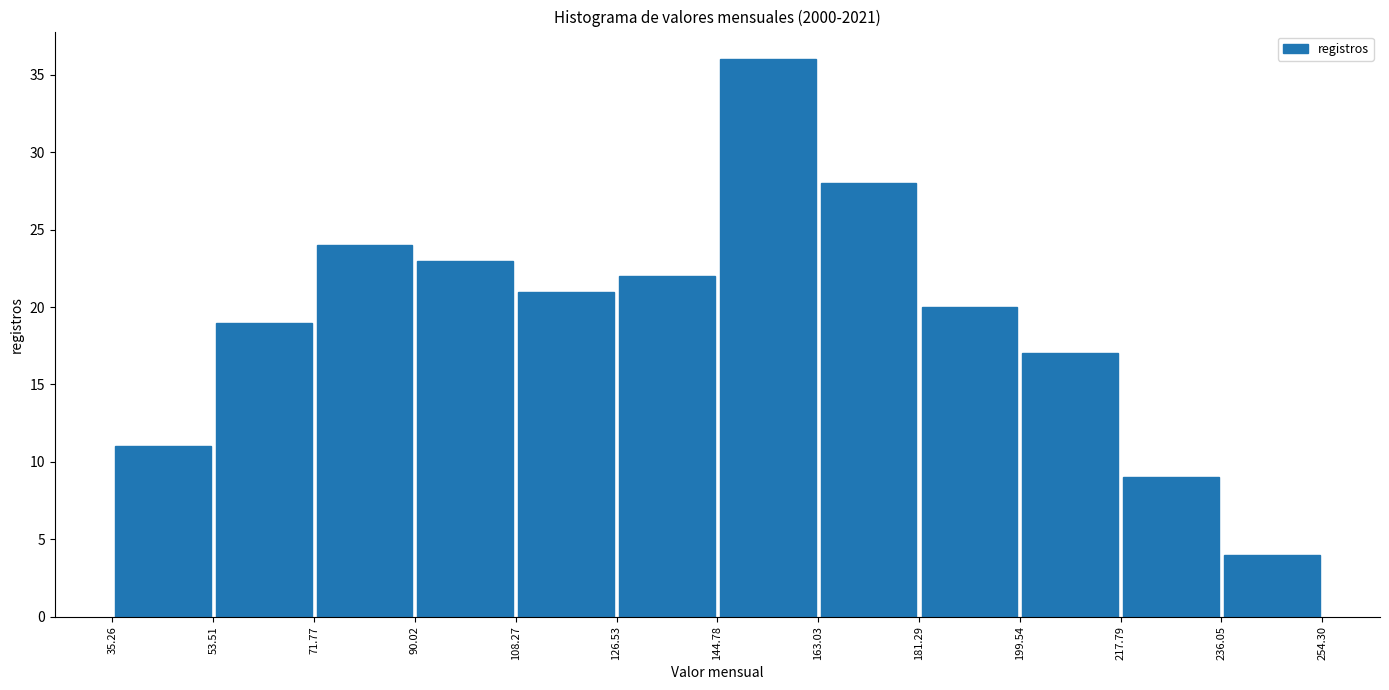

How tall is the bar that spans 199.54 to 217.79 on the x-axis? The values are not printed on the chart, so give them approximately, as read against the axis.

17